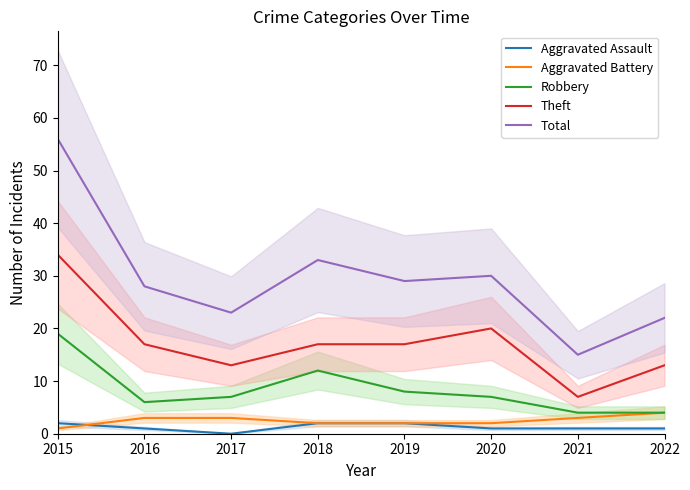

True or false: Aggravated Battery has more than 2 points higher than both neighbors.

False